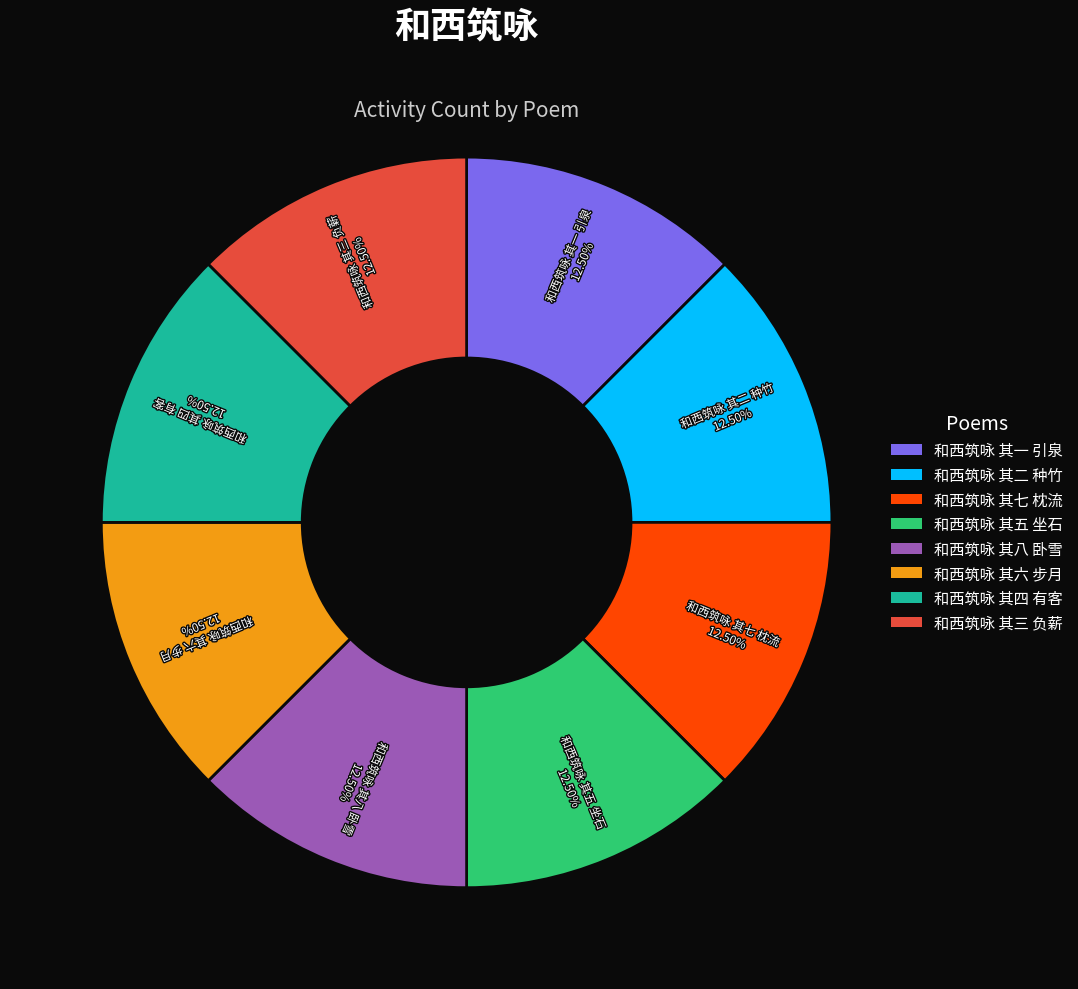

Count the number of slices in the pie.

8